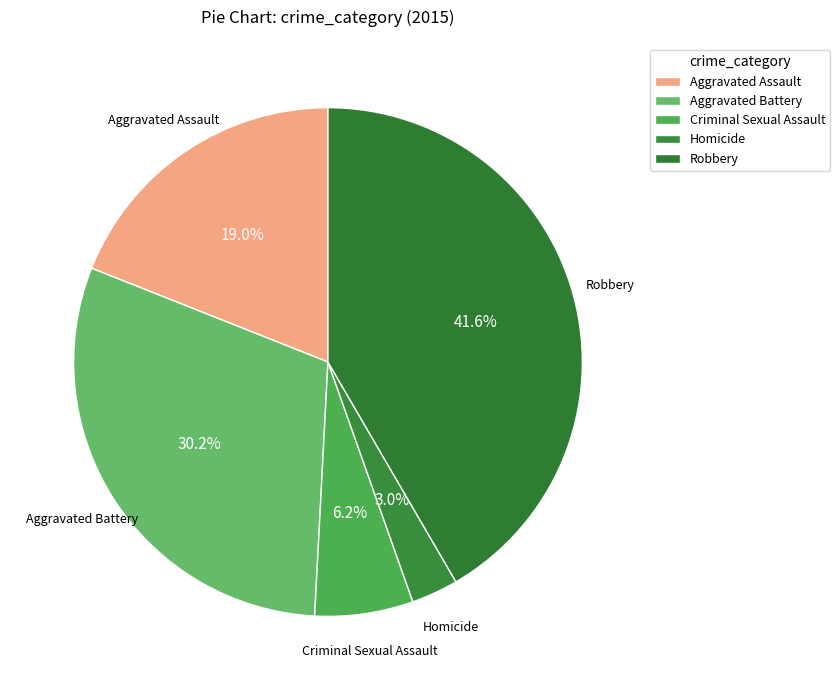

What portion of the pie excludes Aggravated Assault?

81.0%